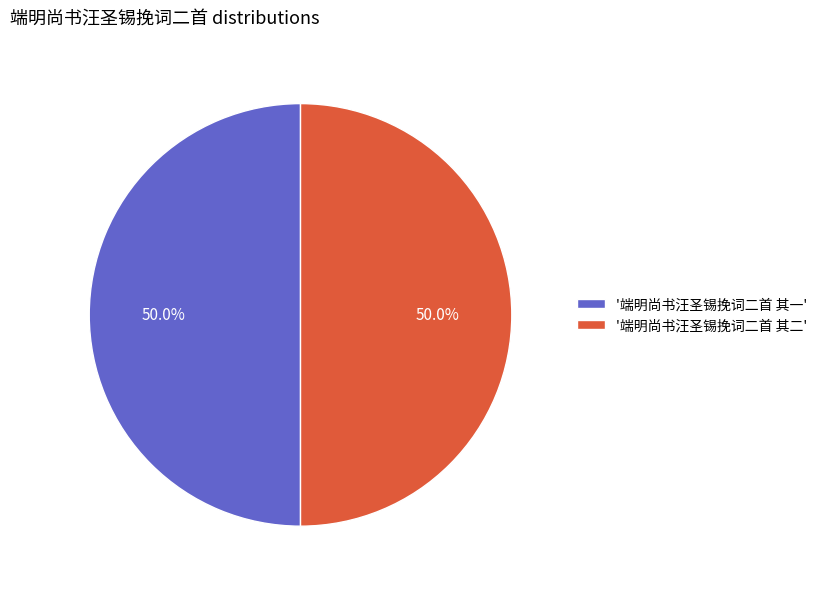

What is the ratio of the value at '端明尚书汪圣锡挽词二首 其一' to the value at '端明尚书汪圣锡挽词二首 其二'?

1.0